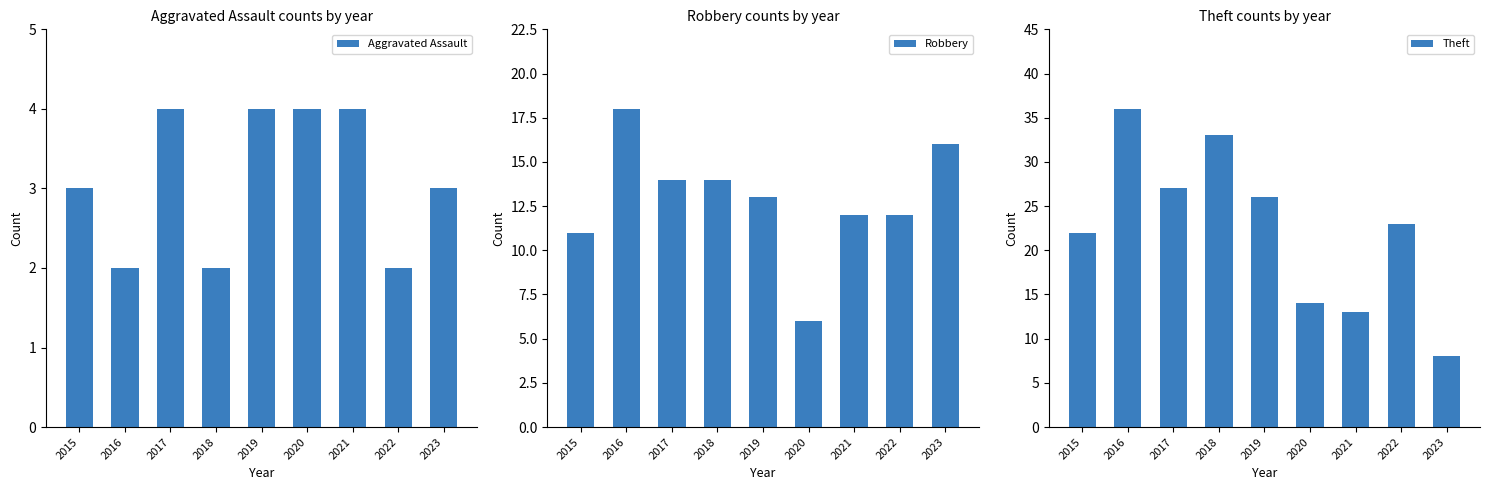

How many data points in Theft are above 23?

4